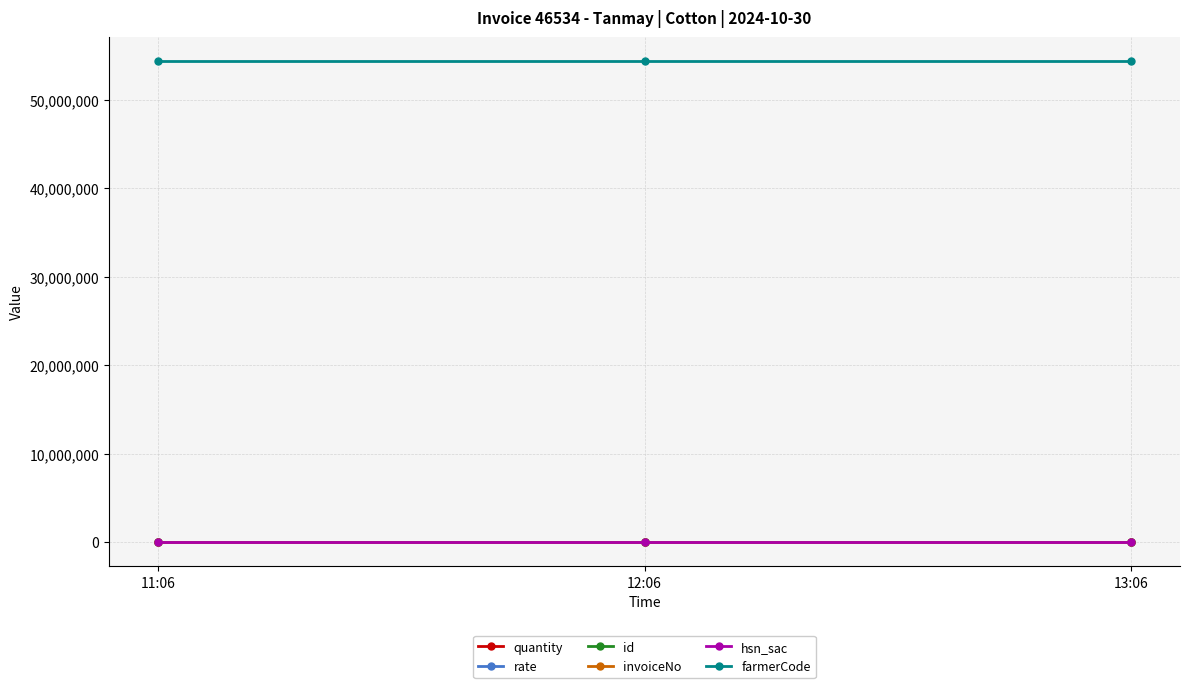

What is the value of the farmerCode point at the 3rd from the left?

54364736